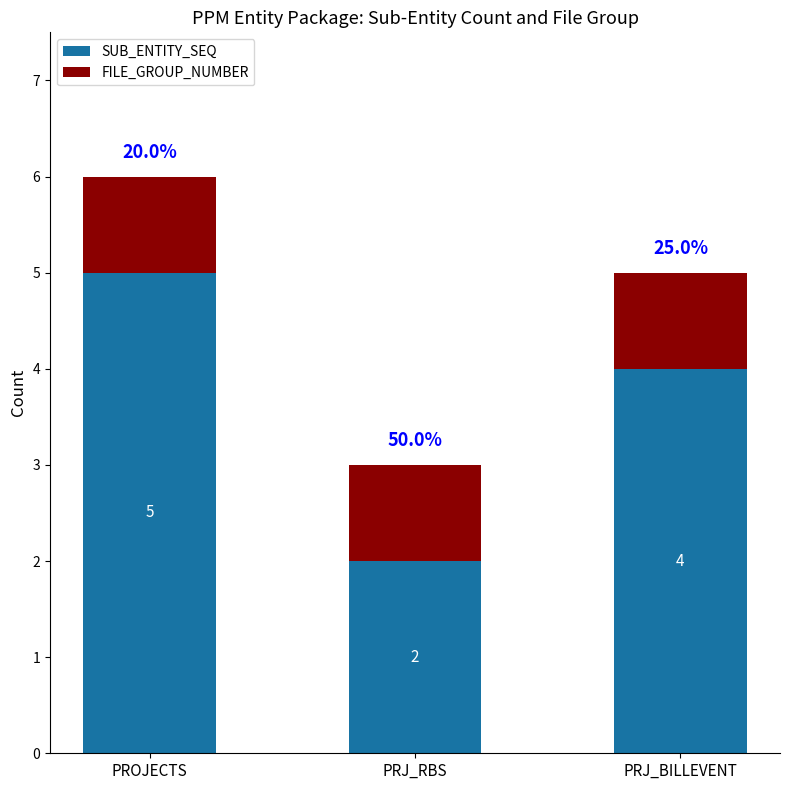

At which category is the sum across all series the highest?

PROJECTS